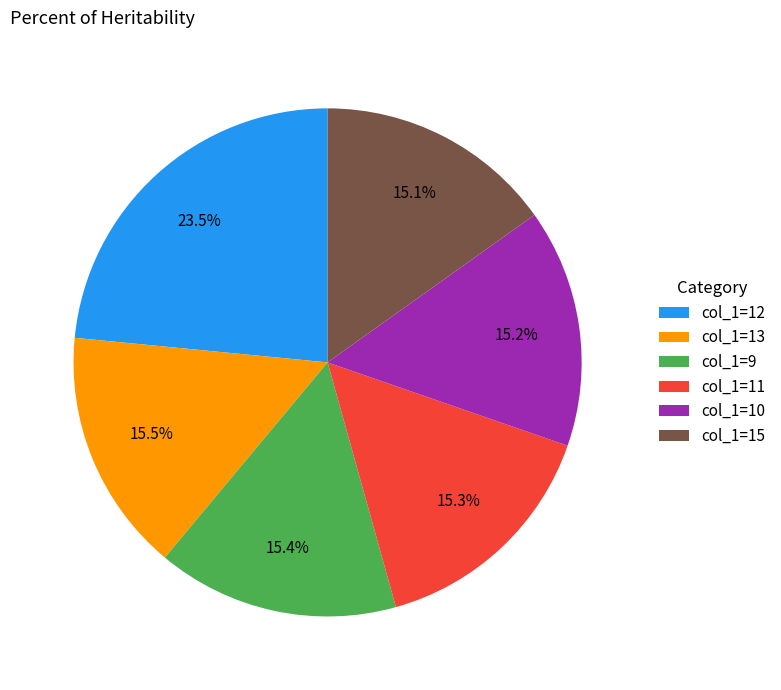

Does col_1=13 represent more than half of the total?

No